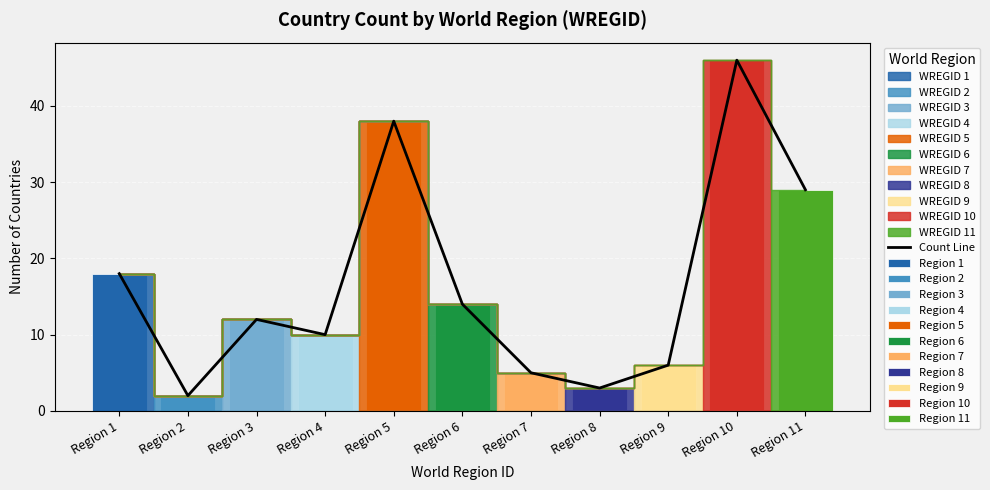

What is the value of the 8th bar from the left?

3